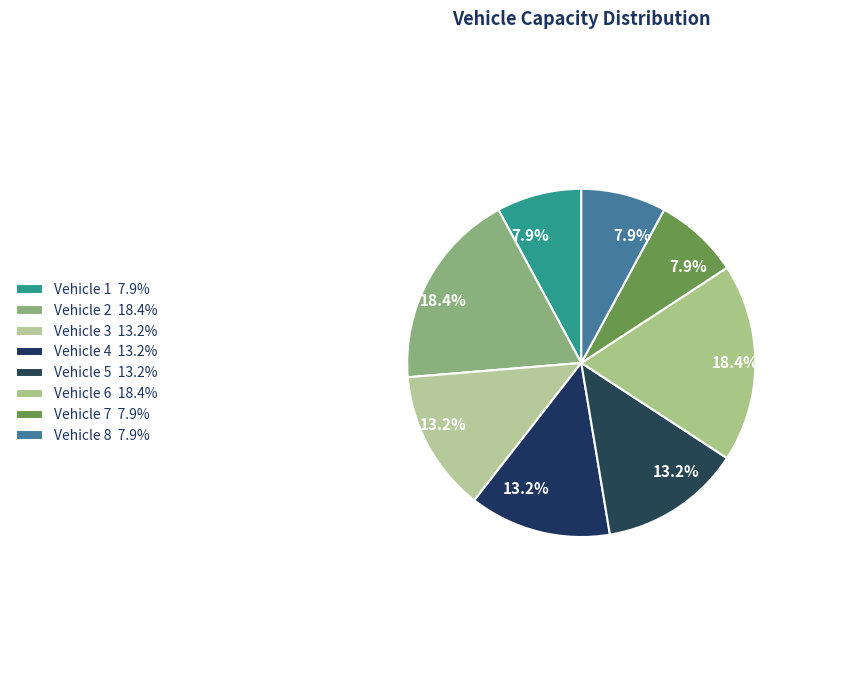

What percentage is the Vehicle 3 slice, to the nearest percent?

13%